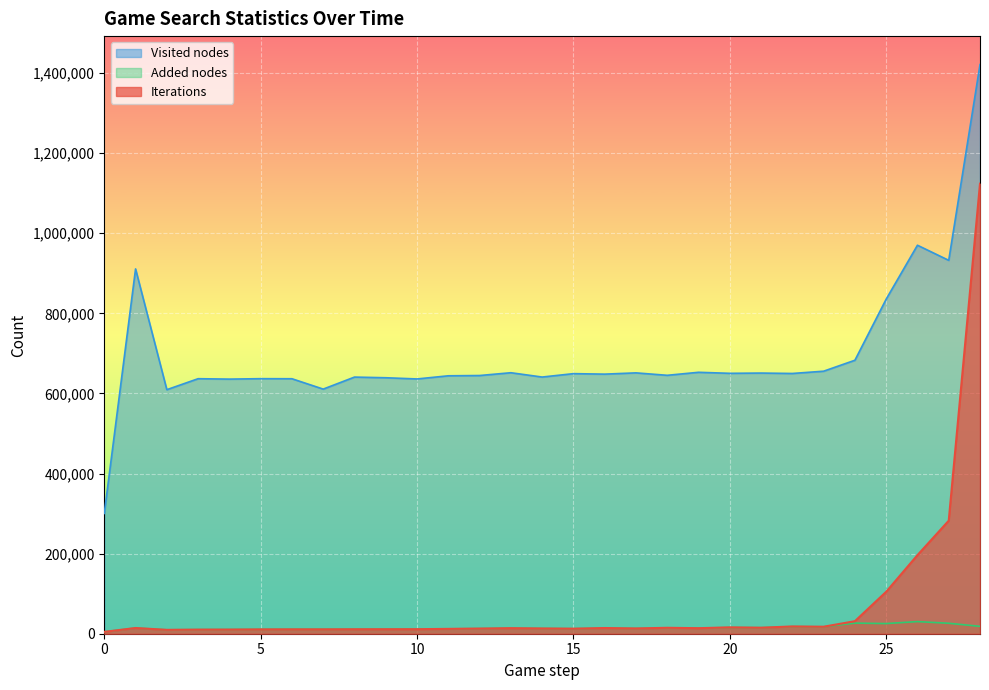

The Added nodes series shows 5987 at 9. True or false?

False